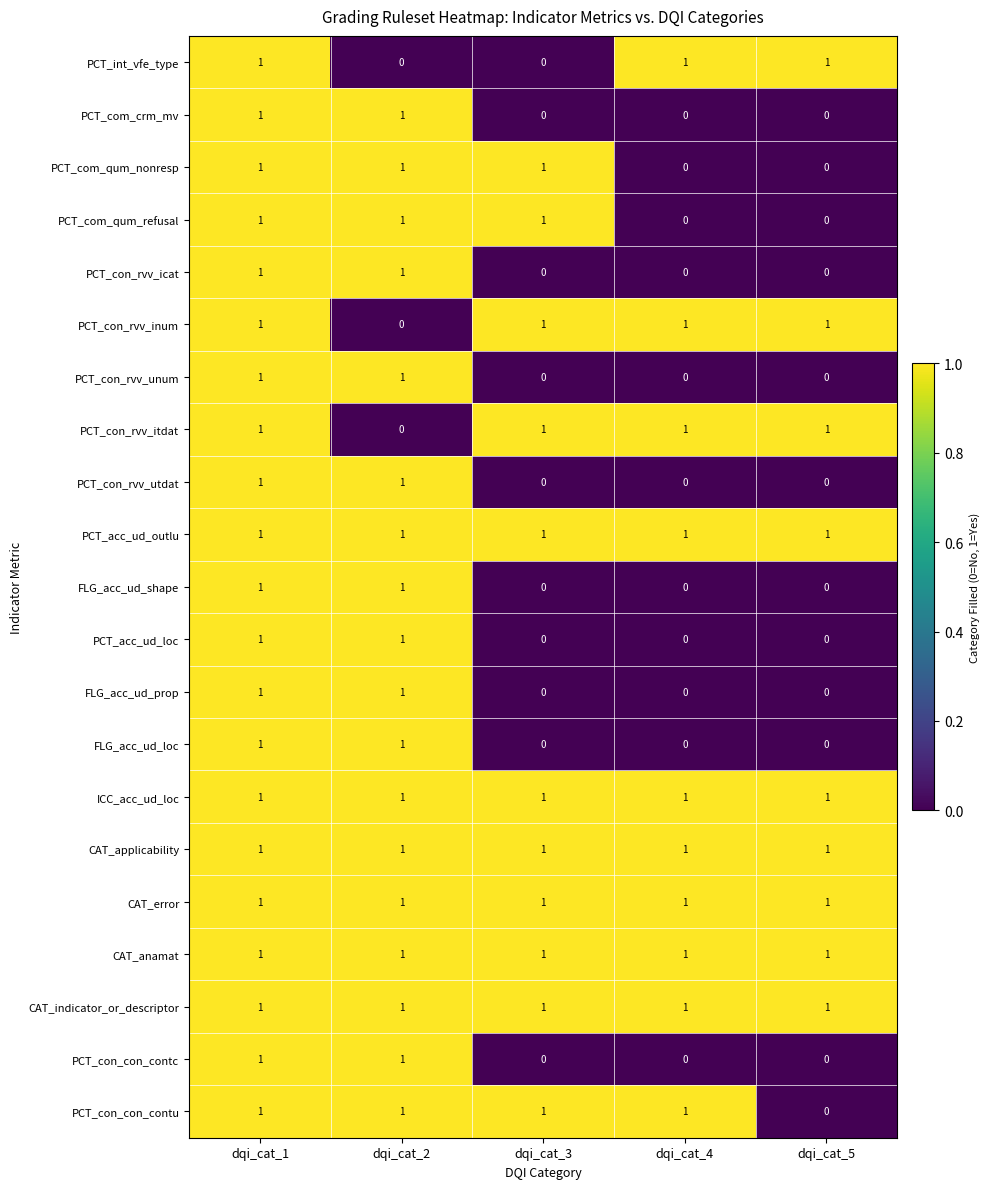

The PCT_con_rvv_utdat series shows 1 at dqi_cat_1. True or false?

True